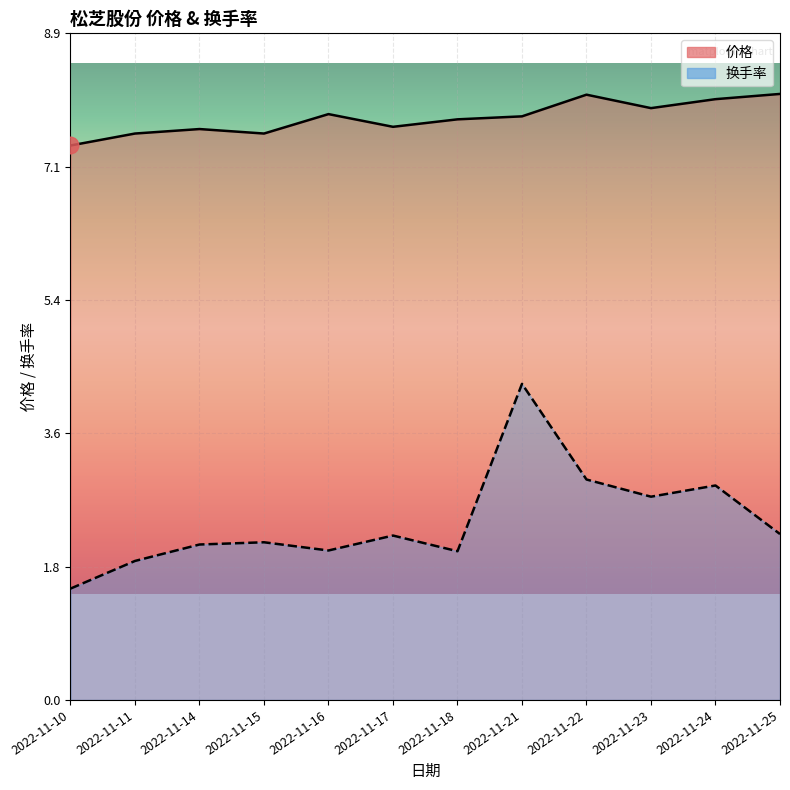

Reading left to right, extract all data points from this chart.

价格: 2022-11-10=7.4	2022-11-11=7.6	2022-11-14=7.6	2022-11-15=7.6	2022-11-16=7.8	2022-11-17=7.7	2022-11-18=7.8	2022-11-21=7.8	2022-11-22=8.1	2022-11-23=7.9	2022-11-24=8.0	2022-11-25=8.1
换手率: 2022-11-10=1.5	2022-11-11=1.9	2022-11-14=2.1	2022-11-15=2.1	2022-11-16=2.0	2022-11-17=2.2	2022-11-18=2.0	2022-11-21=4.2	2022-11-22=3.0	2022-11-23=2.7	2022-11-24=2.9	2022-11-25=2.2